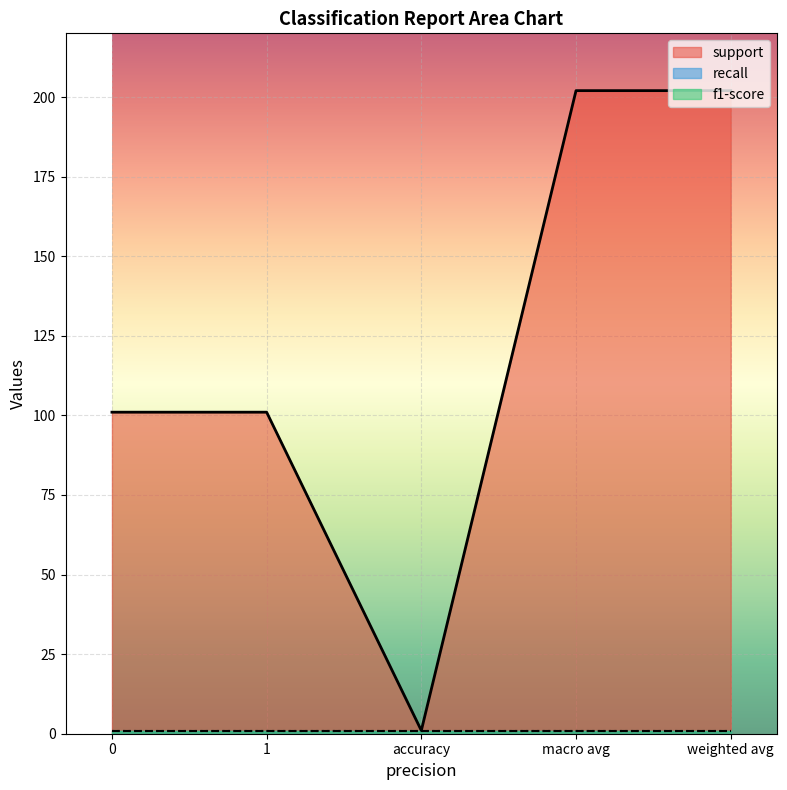

How many interior local valleys does the support series have?

1